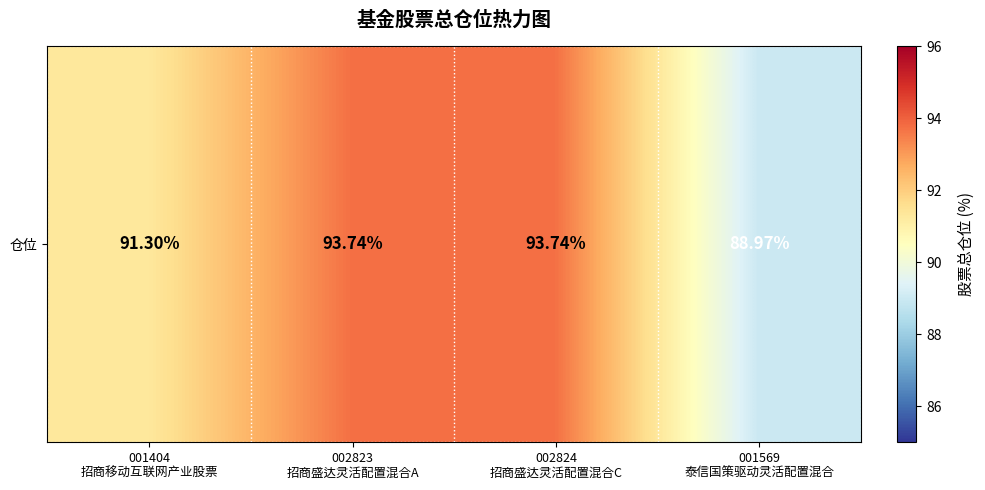

Reading left to right, transcribe all the data shown in this chart.

001404
招商移动互联网产业股票=91.3	002823
招商盛达灵活配置混合A=93.7	002824
招商盛达灵活配置混合C=93.7	001569
泰信国策驱动灵活配置混合=89.0